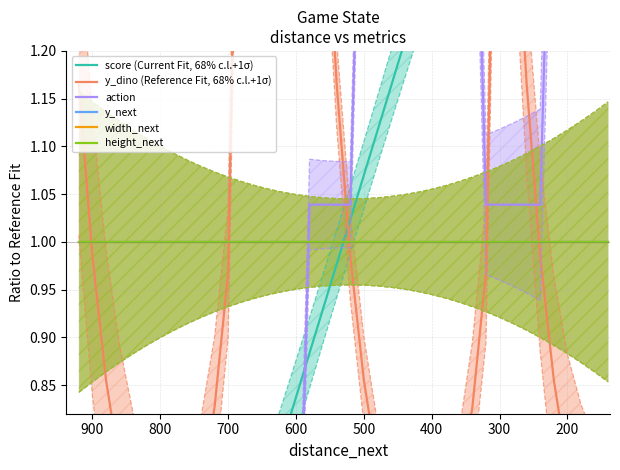

How many data points does each series have?

40